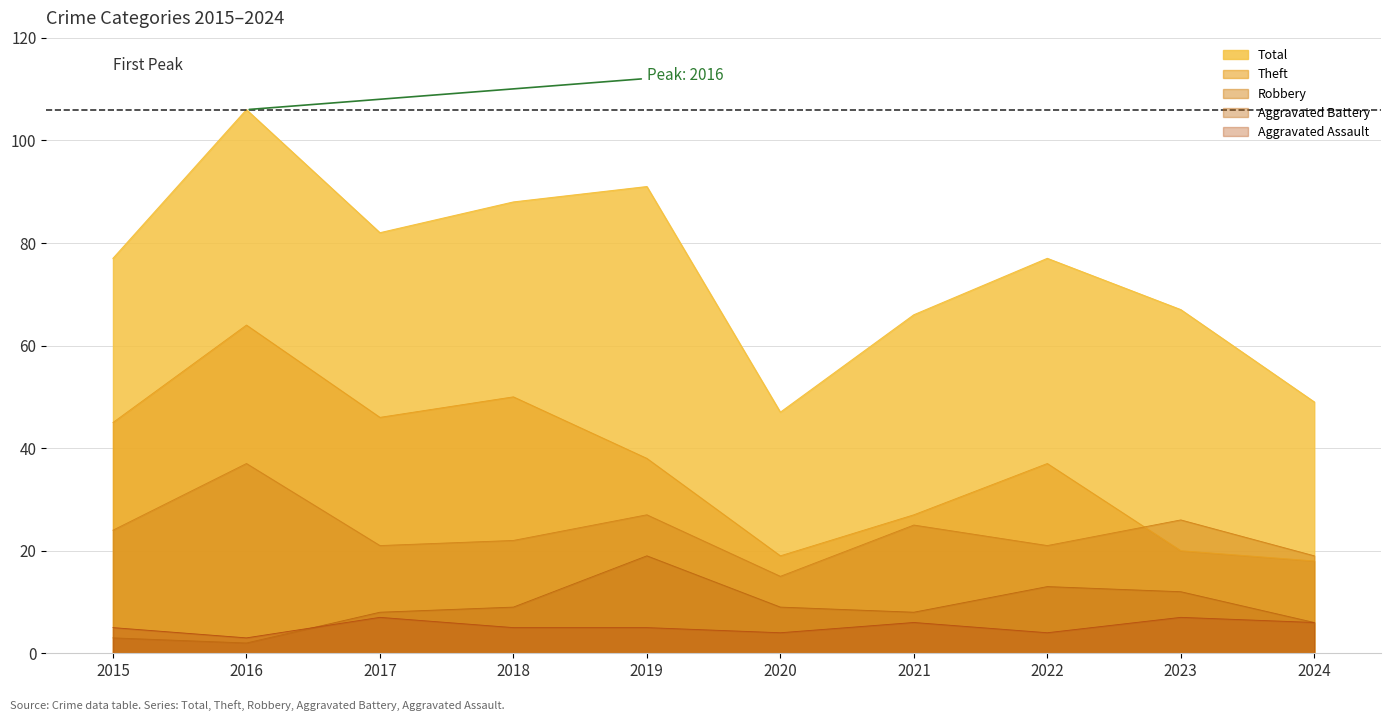

What are all the series names shown in the legend?

Total, Theft, Robbery, Aggravated Battery, Aggravated Assault